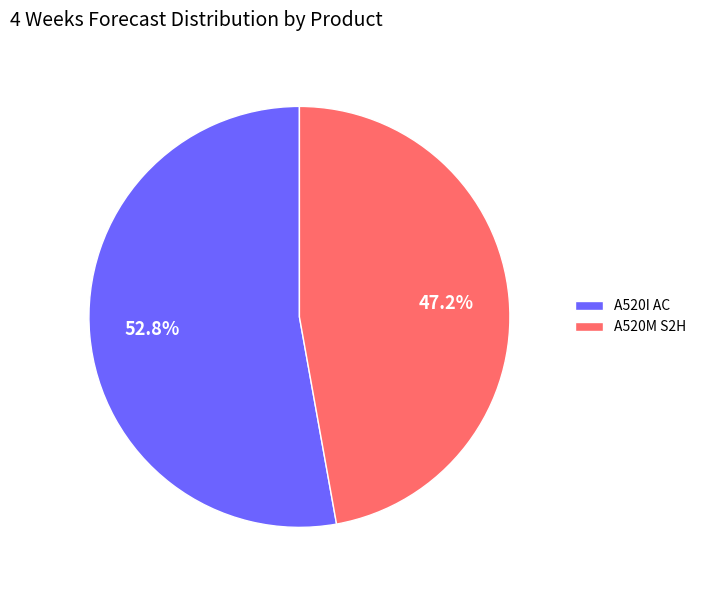

Is it true that A520I AC is 53% of the pie?

True